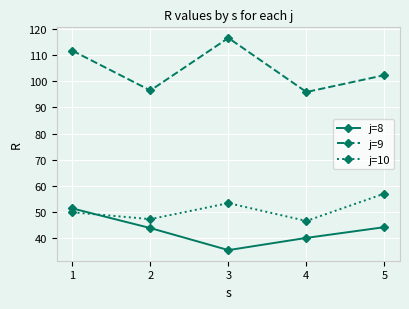

How many data points in j=8 are above 43?

3